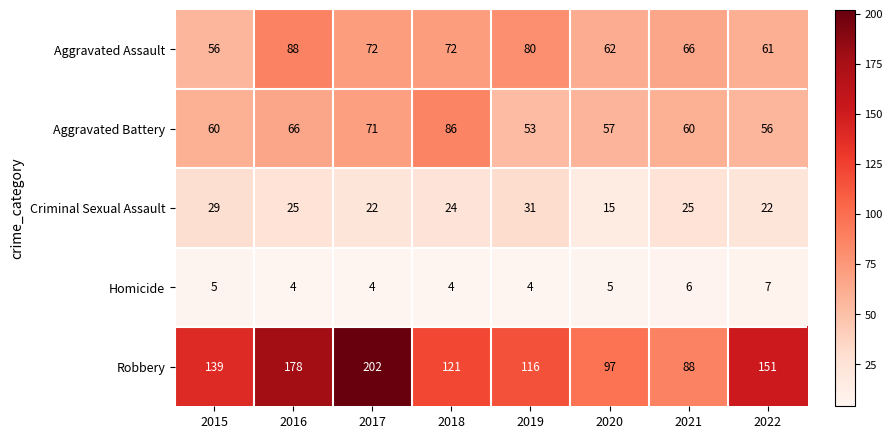

What is the total value across all series at 2017?

371